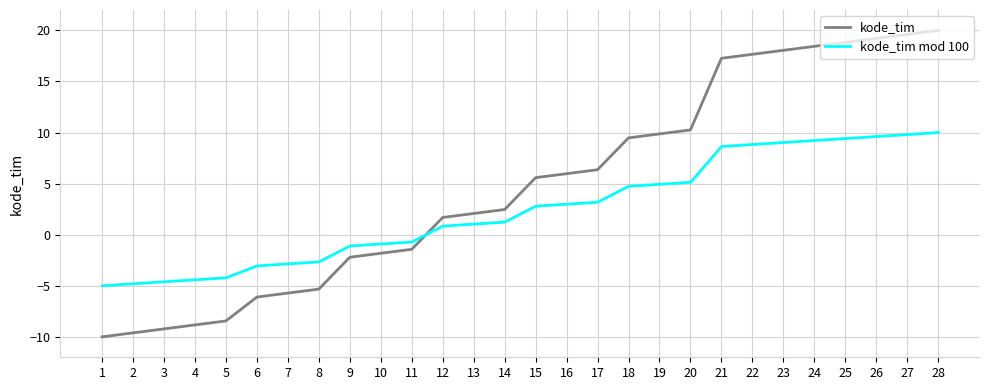

Where do kode_tim mod 100 and kode_tim first cross each other?

11 and 12